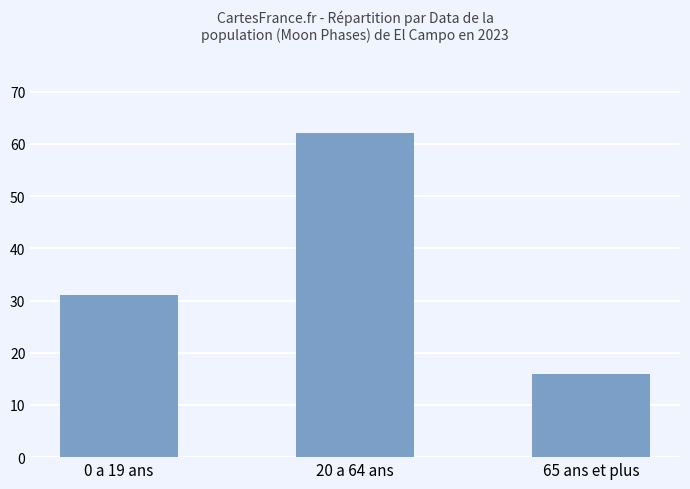

What is the label of the 2nd bar from the right?

20 a 64 ans